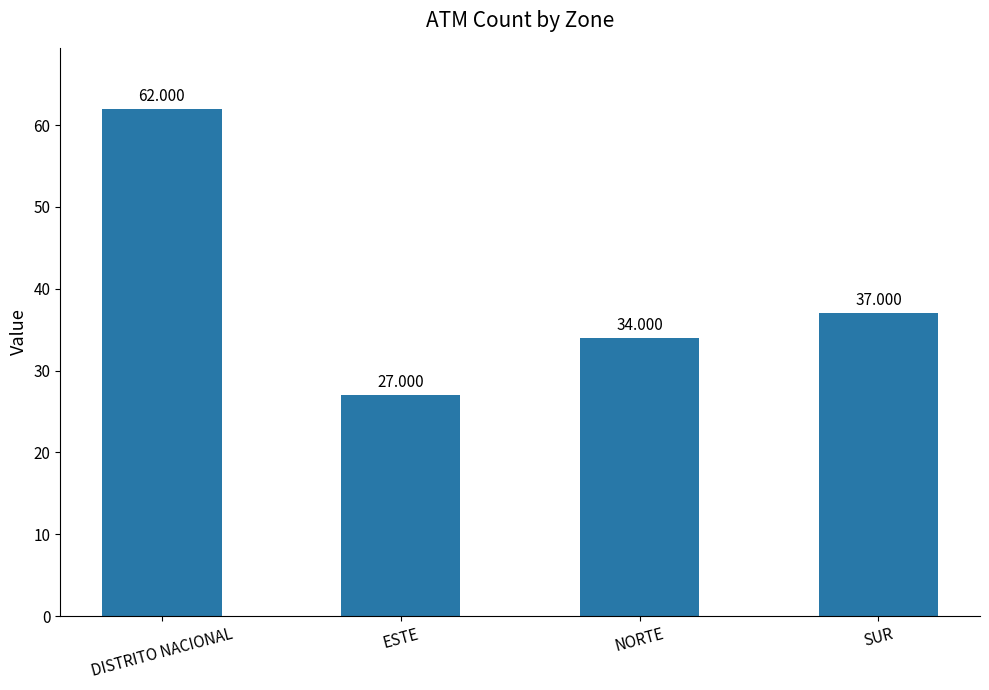

What is the difference between the second highest and minimum values?

10